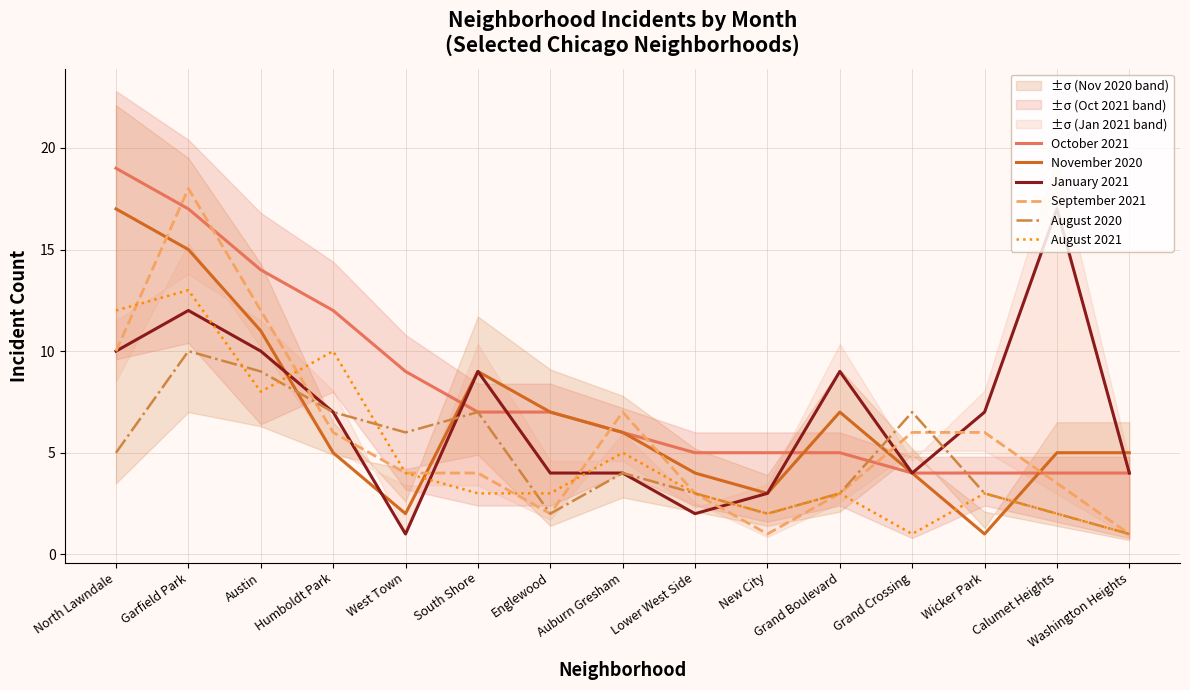

Read the August 2021 value at Grand Crossing.

1.0